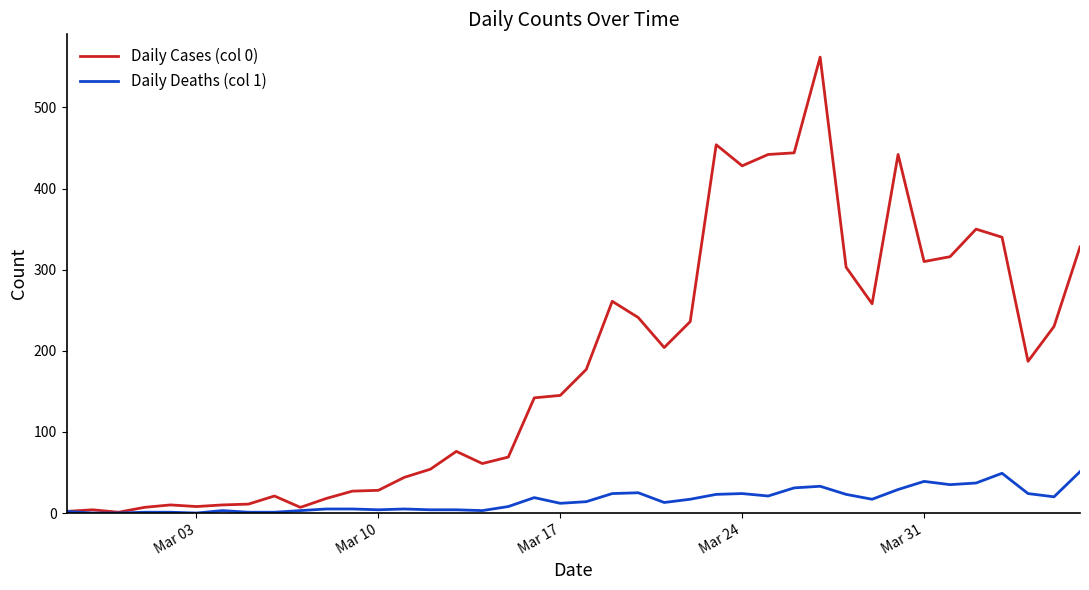

List the series in order of their overall mean, highest first.

Daily Cases (col 0), Daily Deaths (col 1)